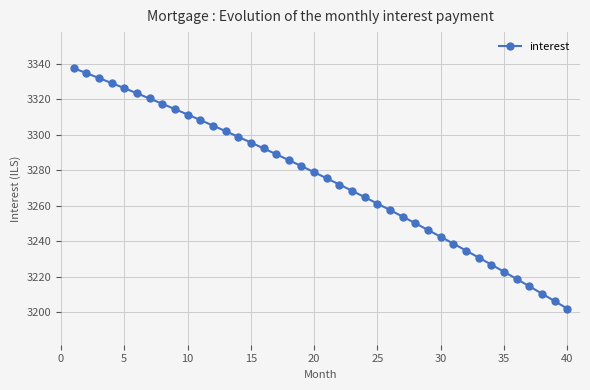

True or false: the data has more than 2 interior local peaks.

False